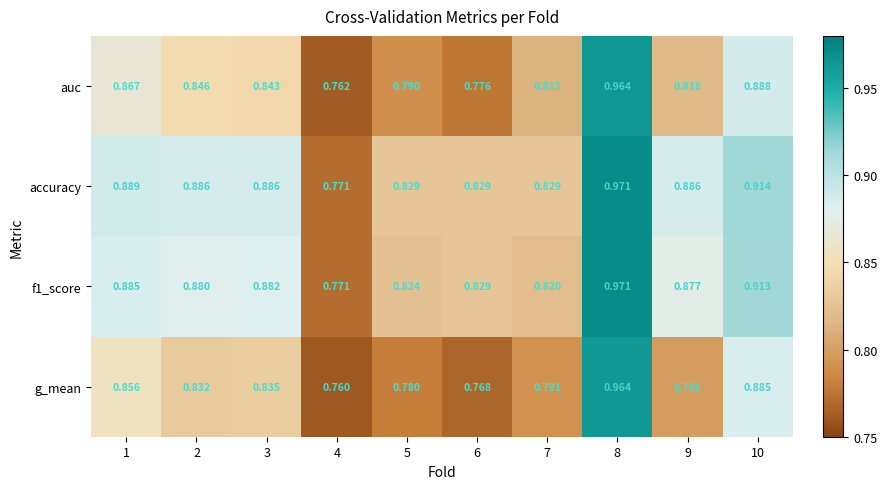

Is the value of g_mean at 1 greater than the value of auc at 9?

Yes